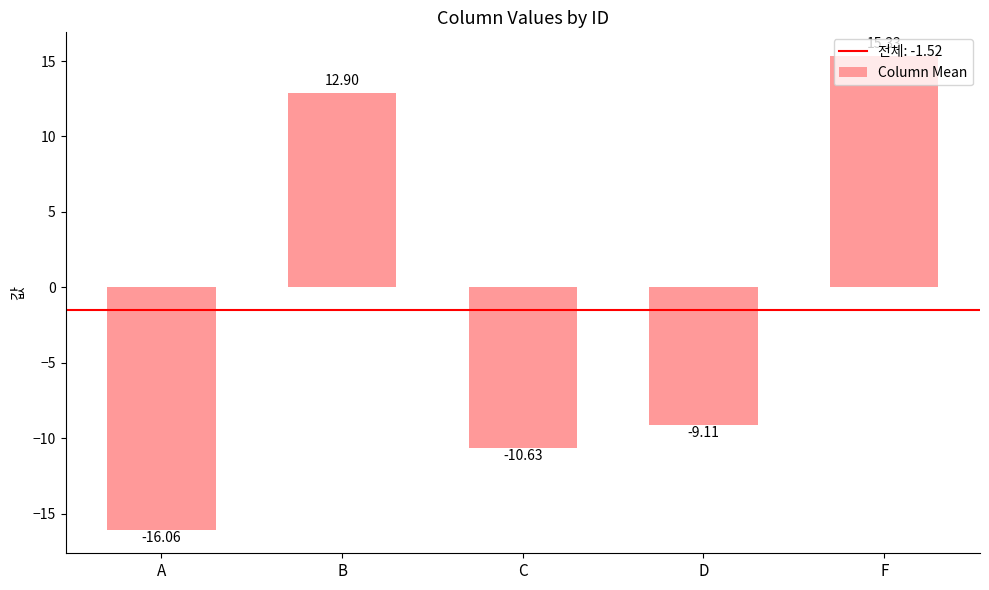

Reading left to right, extract all data points from this chart.

A=-16.1	B=12.9	C=-10.6	D=-9.1	F=15.3